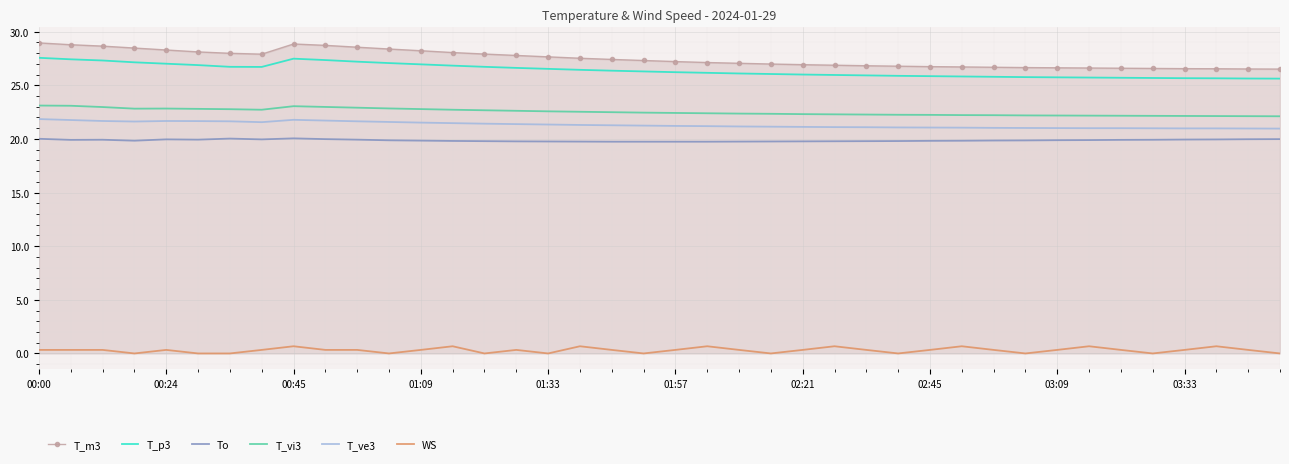

What is the highest value of the WS series?

0.7